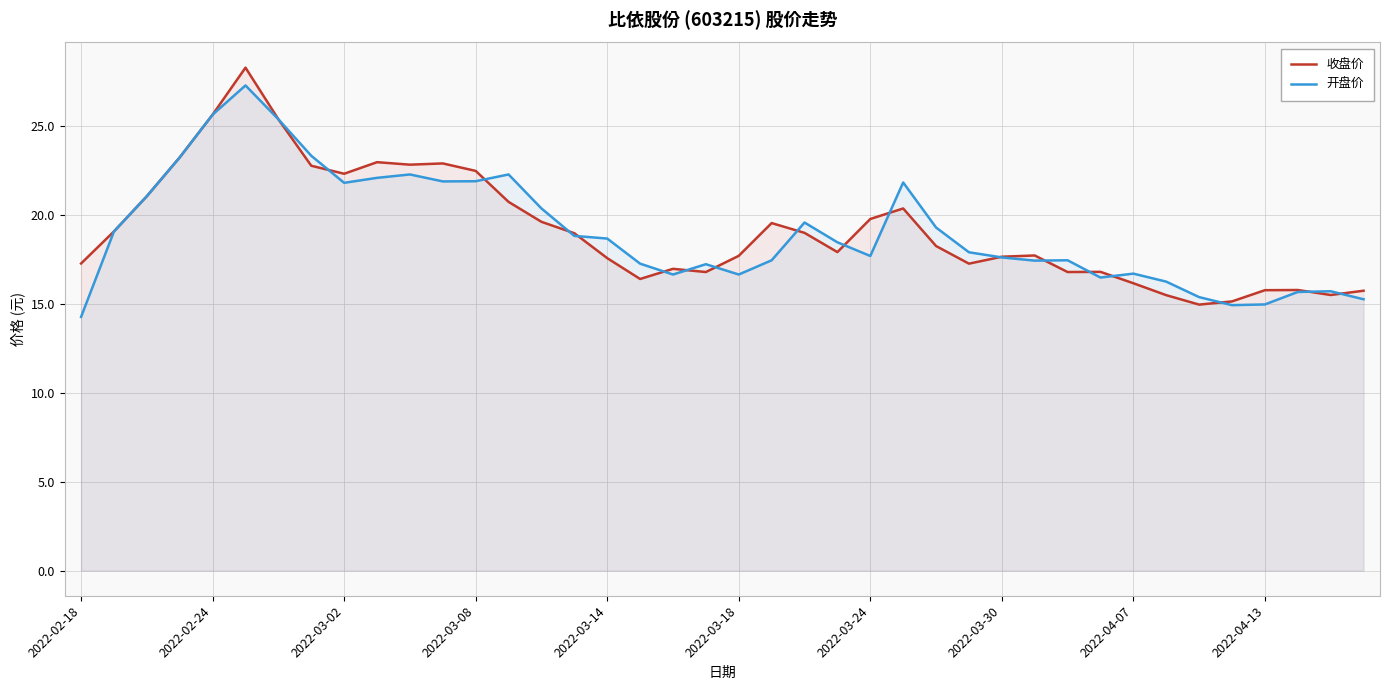

What is the lowest value of the 收盘价 series?

14.9